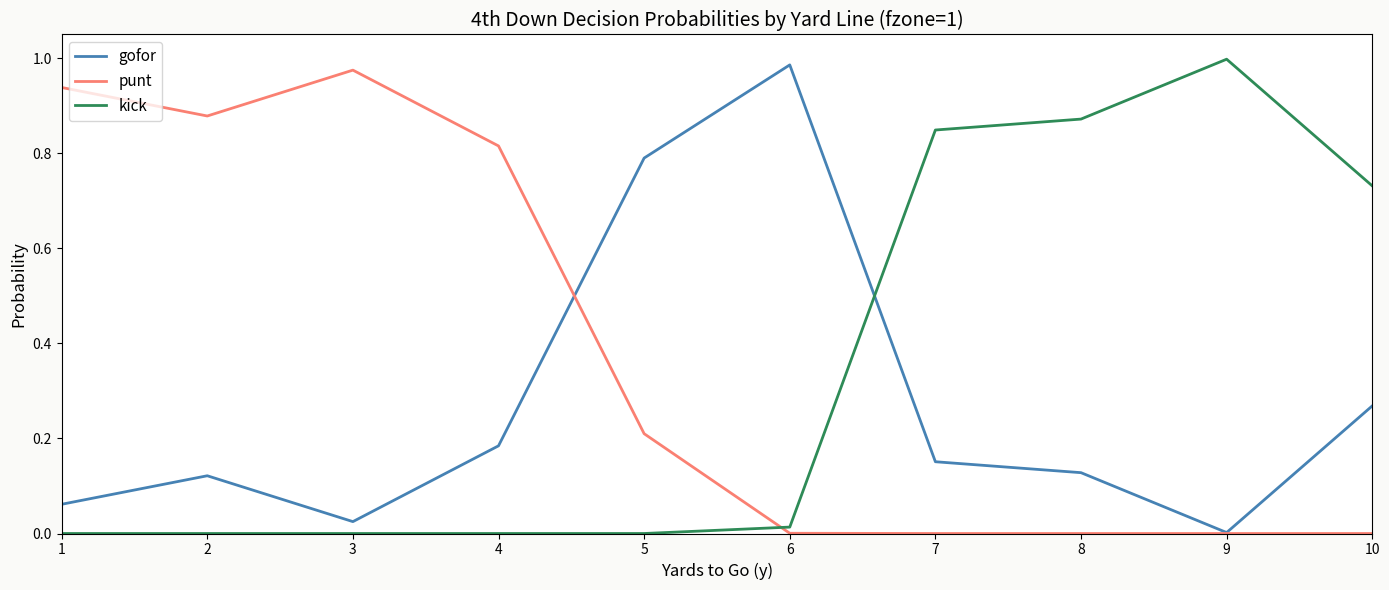

The value of kick at 9 is 1.0. True or false?

True